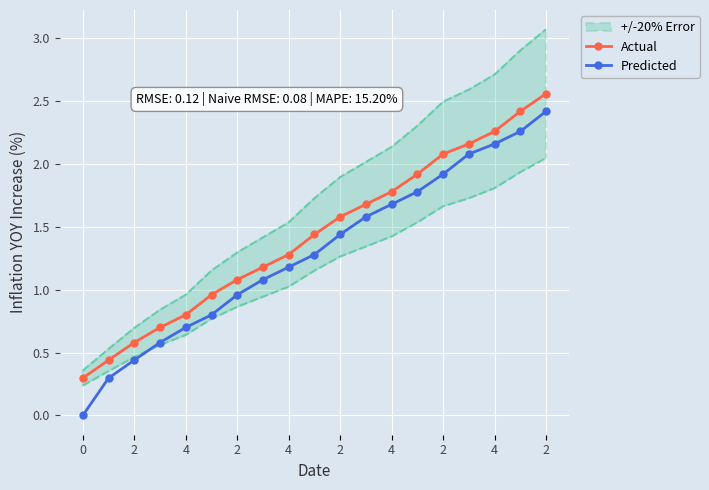

True or false: Predicted and Actual cross at least once.

False